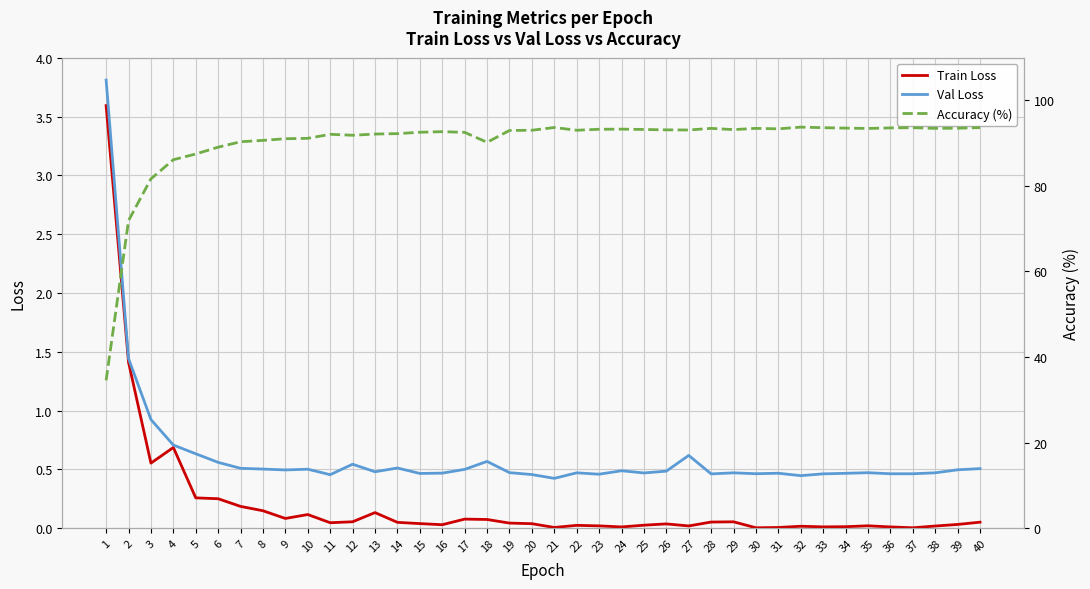

What is the average value of the Train Loss series?

0.2